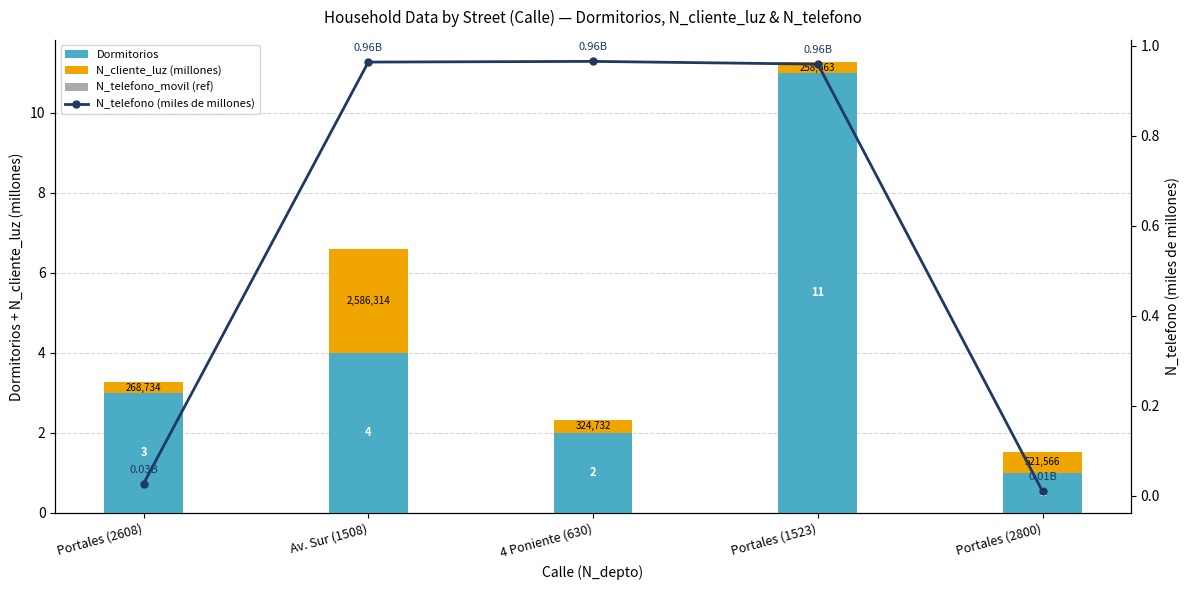

Is it true that N_telefono (miles de millones) equals 1.0 at Av. Sur (1508)?

True